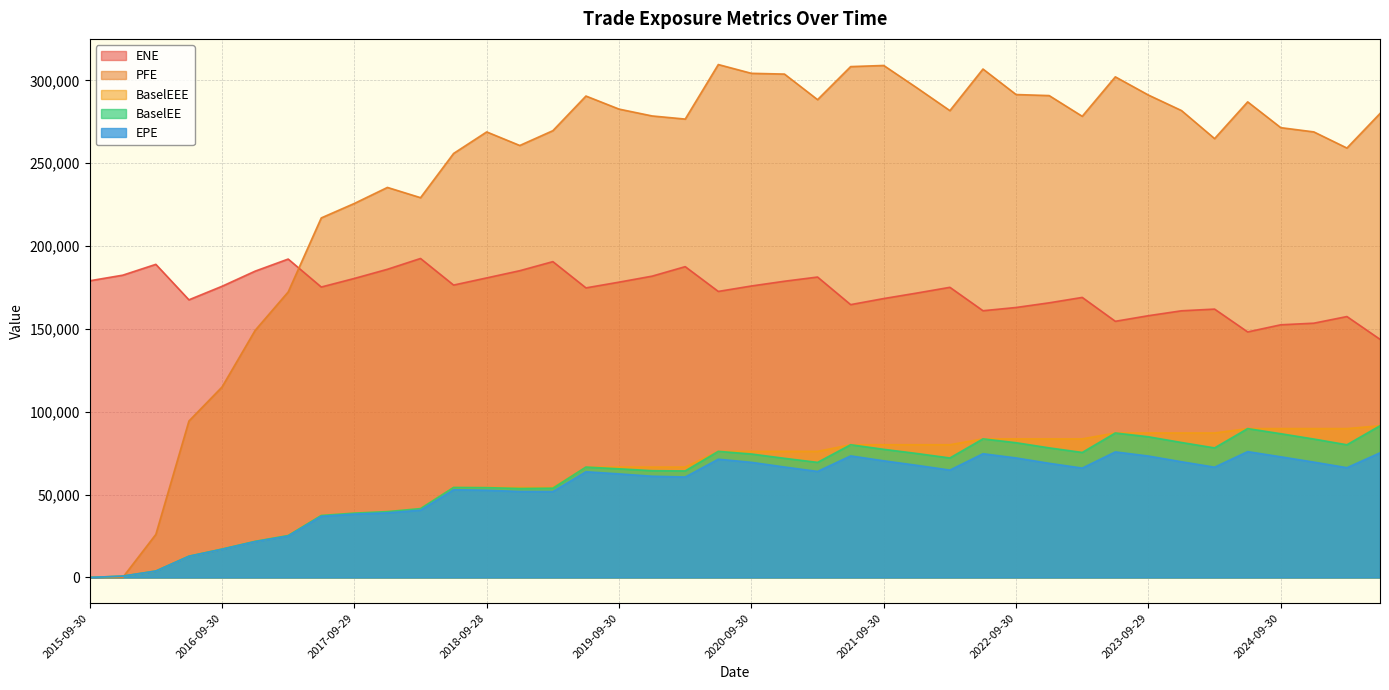

What is the difference between the BaselEE values at 2017-09-29 and 2021-09-30?

38516.3